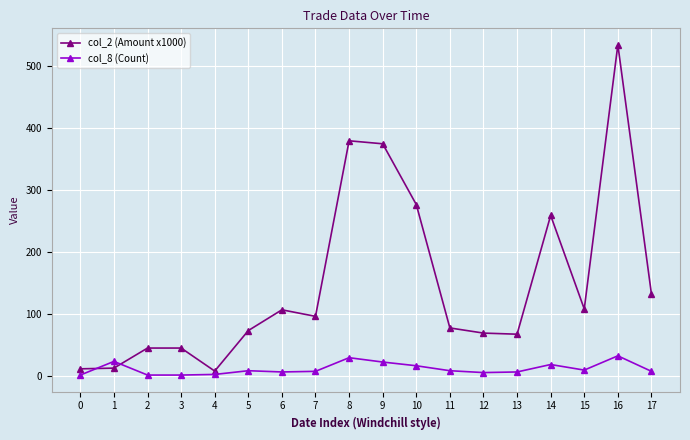

Rank the series by their maximum value, from lowest to highest.

col_8 (Count), col_2 (Amount x1000)